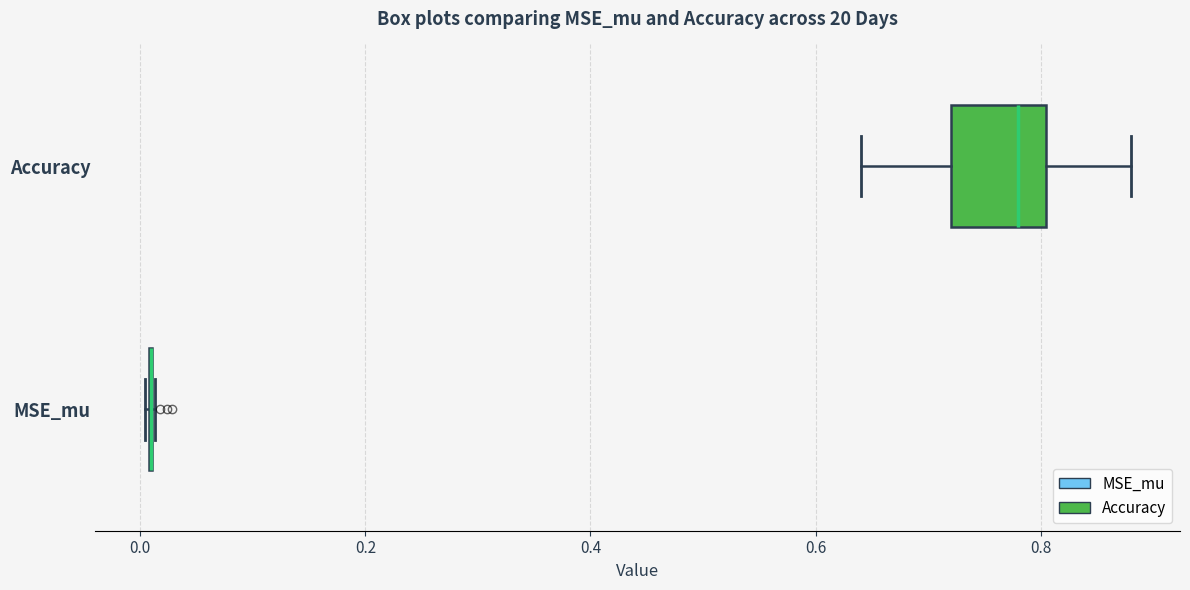

Where is the left edge of the box for Accuracy on the x-axis? The values are not printed on the chart, so give them approximately, as read against the axis.

0.72